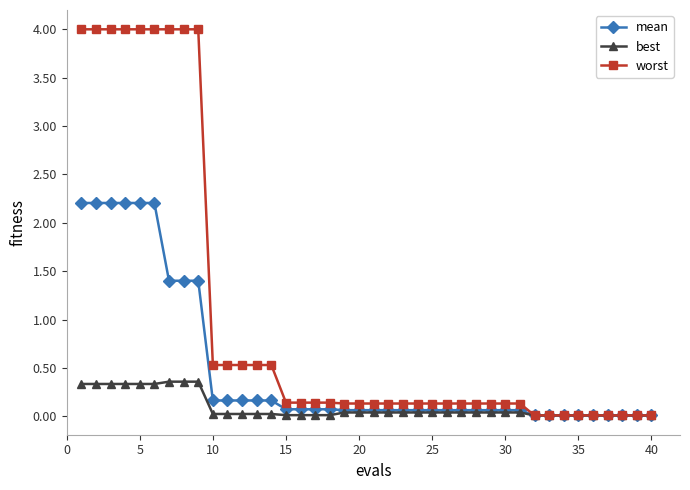

What is the highest value of the mean series?

2.2